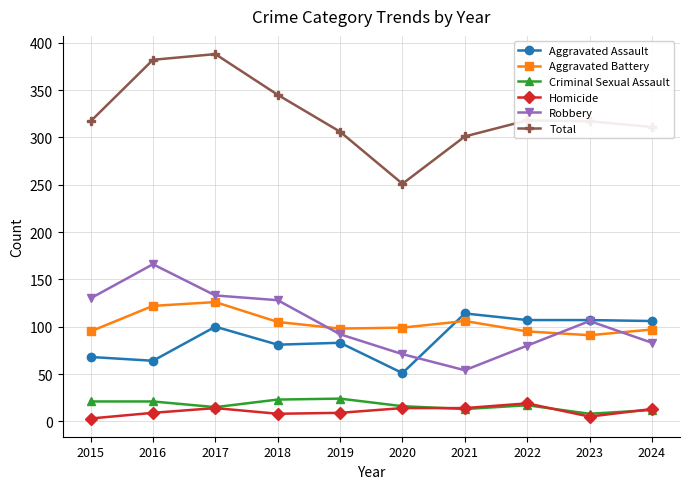

True or false: Aggravated Assault and Total intersect in this chart.

False